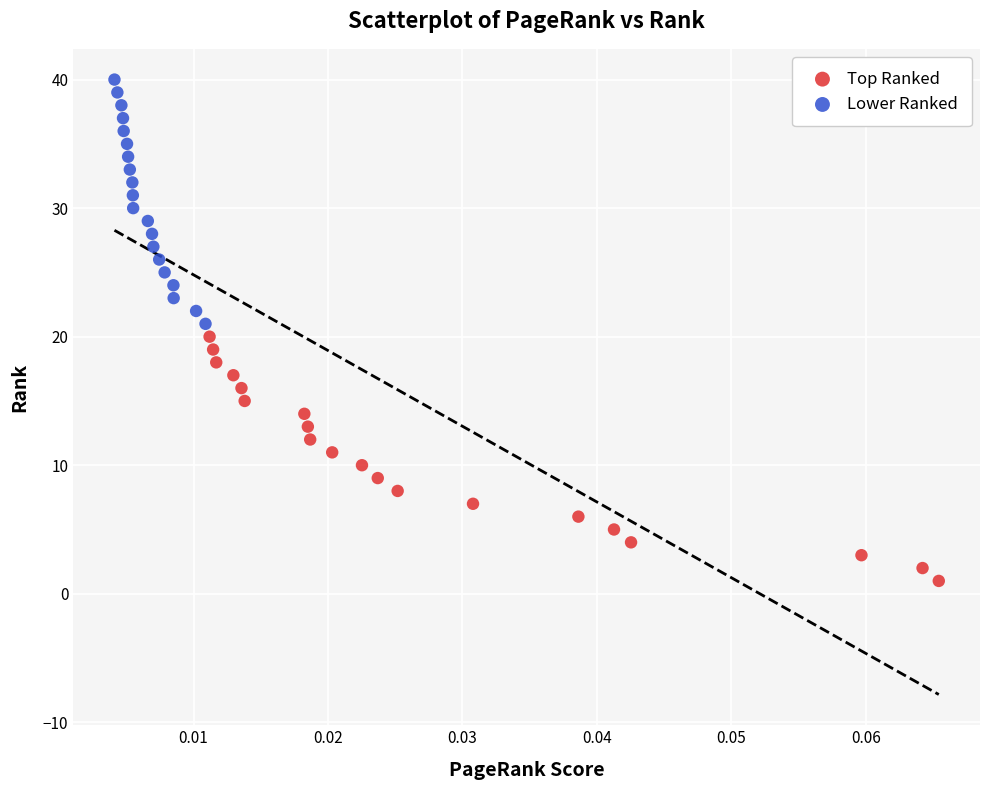

What are all the series names shown in the legend?

Top Ranked, Lower Ranked